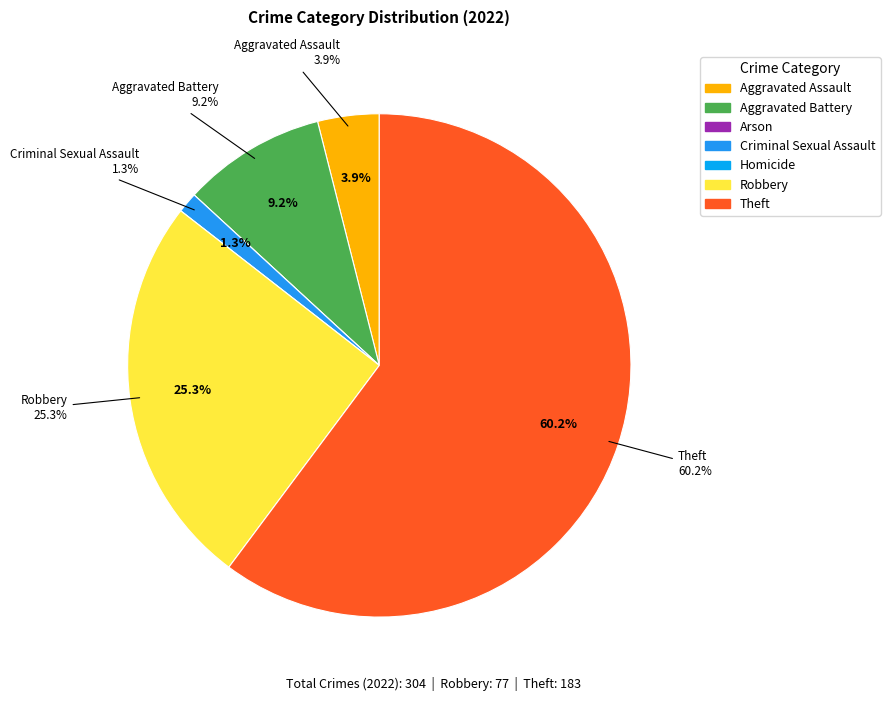

To the nearest percent, what is the average slice percentage?

14%